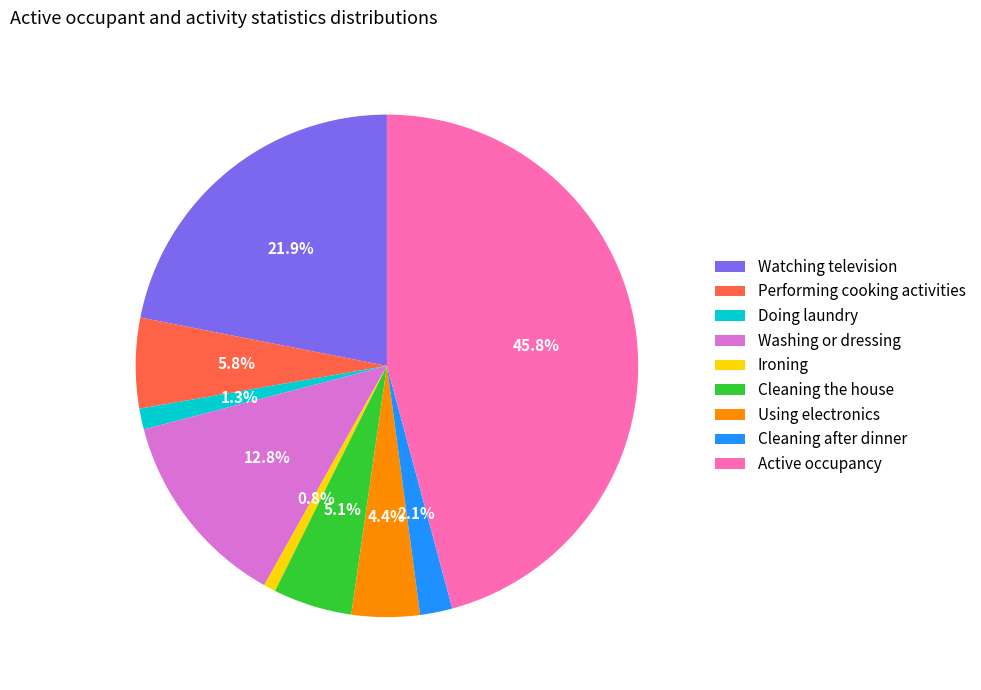

How many segments does this pie chart have?

9